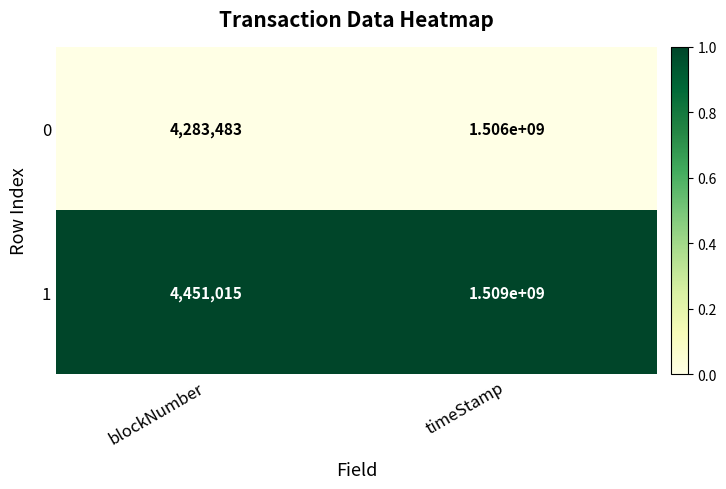

True or false: 1 has a value of 1 at blockNumber.

True